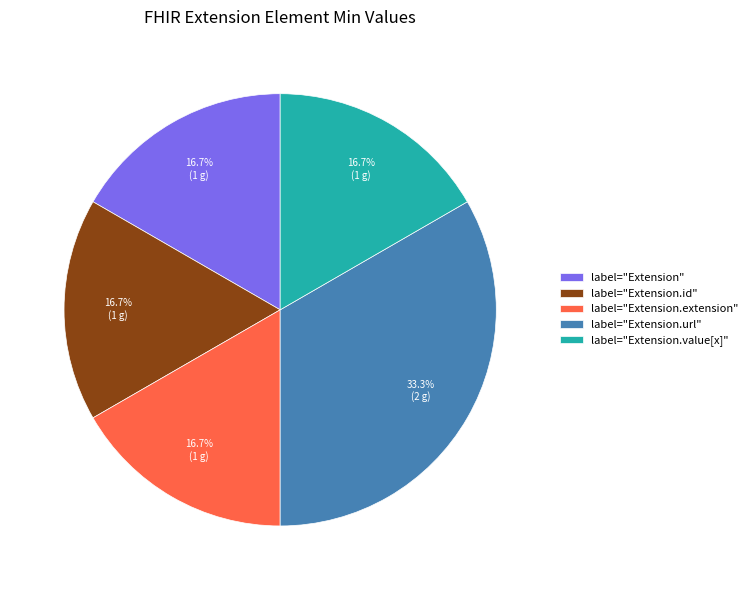

Is there any slice that represents more than half of the pie?

No